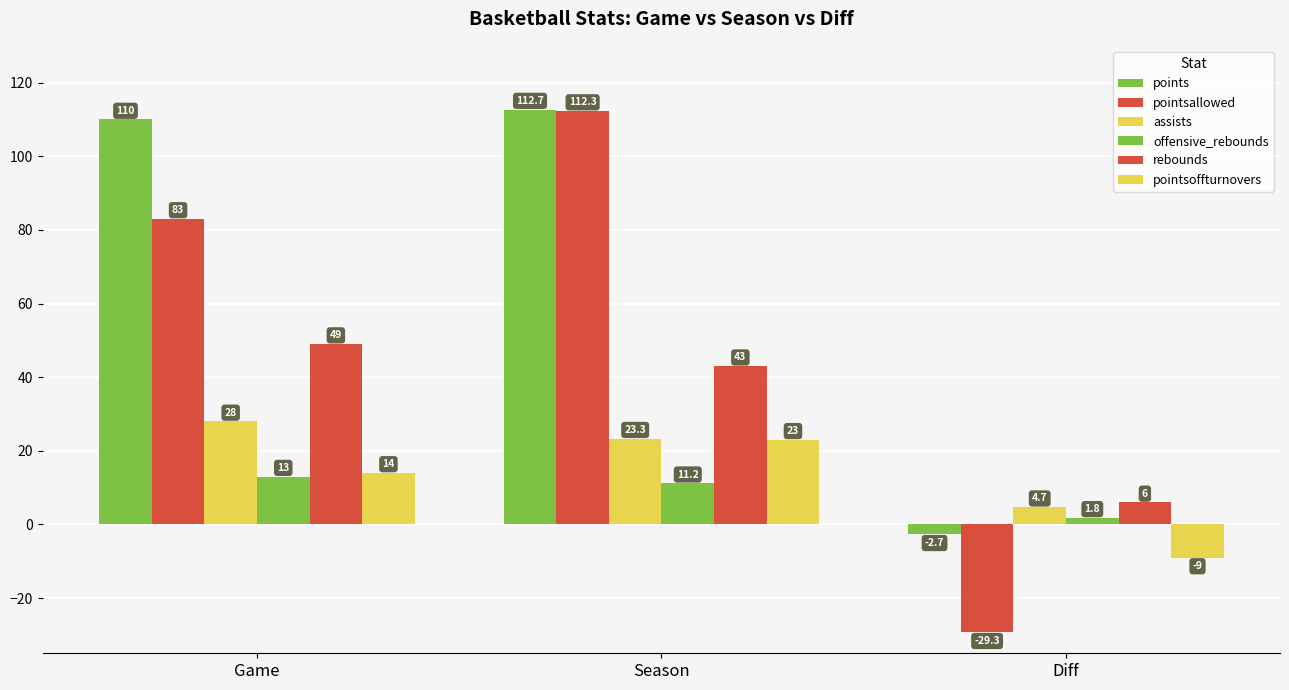

The points series shows 42.5 at Game. True or false?

False